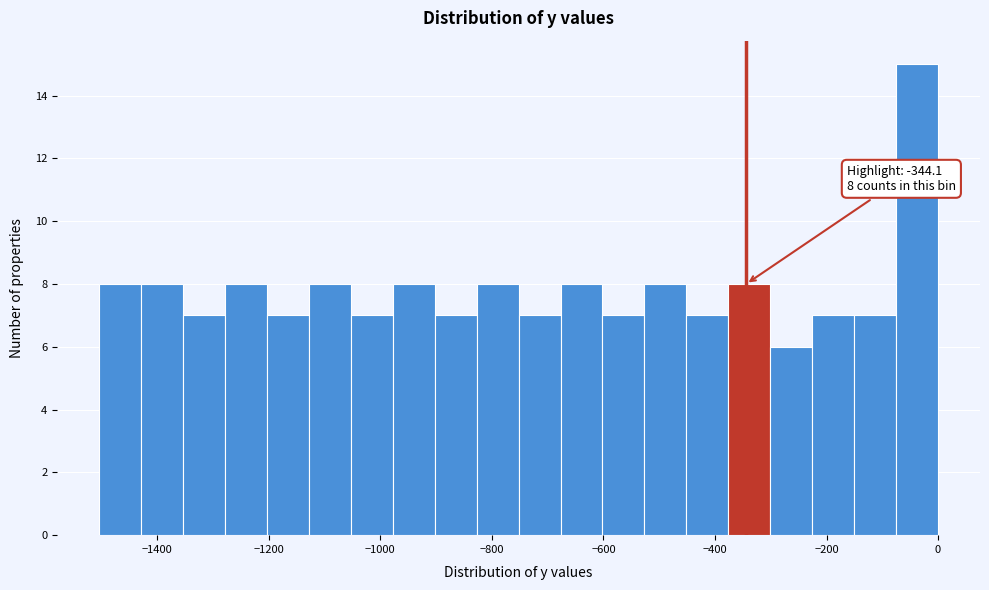

Read against the x-axis, roughly where is the centre of the tallest bar?

-40